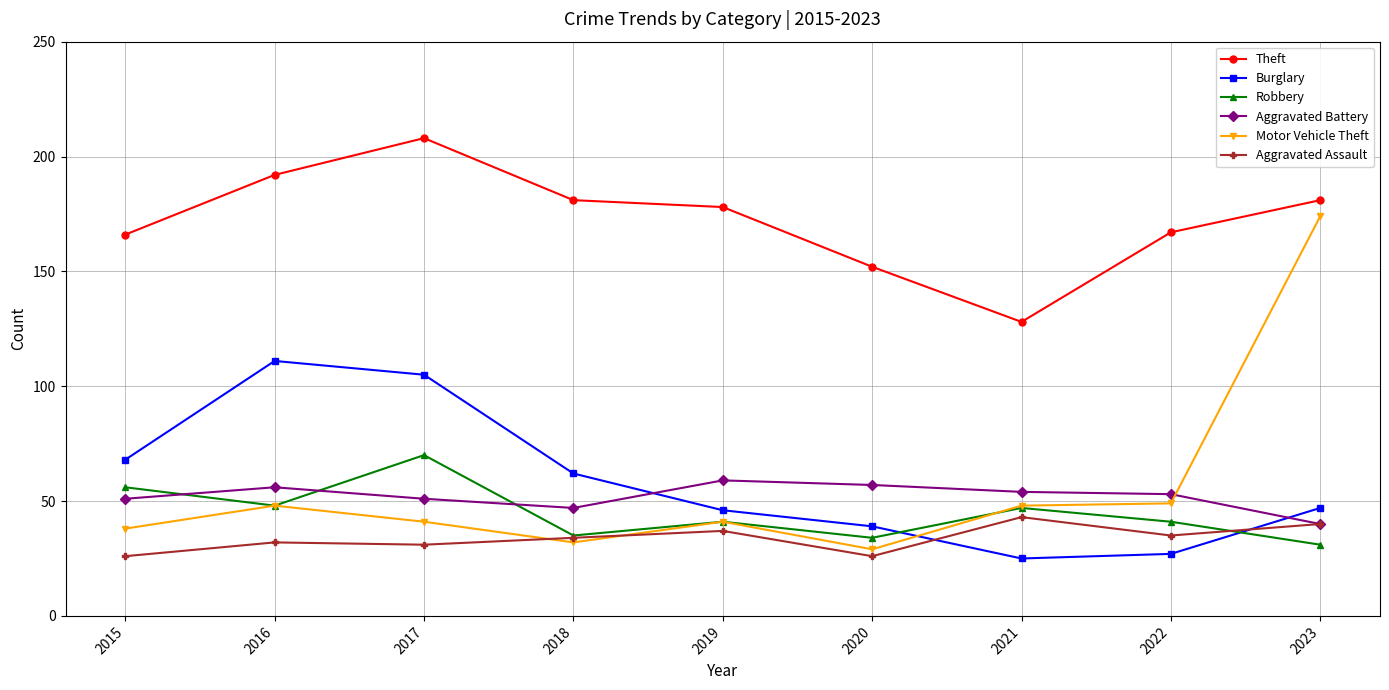

Is it true that Robbery equals 14 at 2022?

False